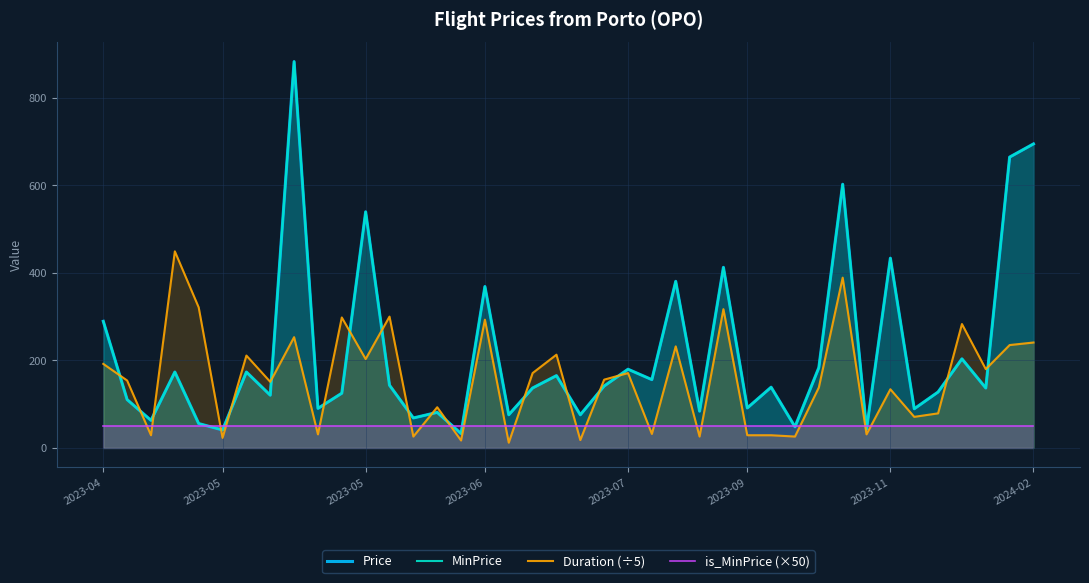

How many lines are shown in the chart?

4